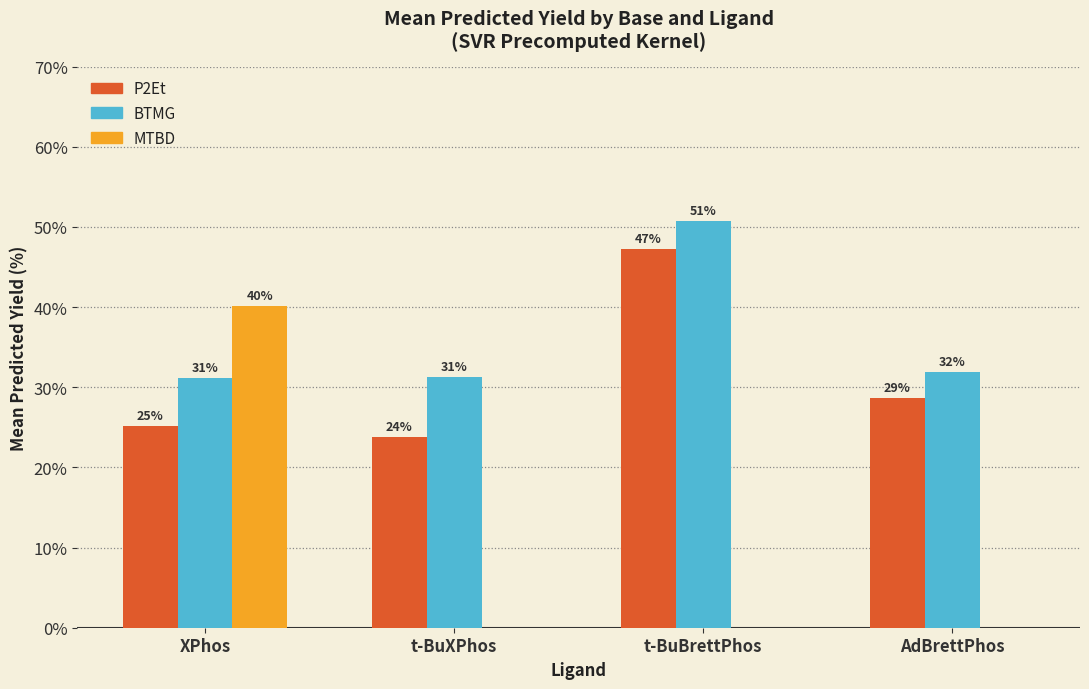

What is the label of the 1st bar from the right?

AdBrettPhos